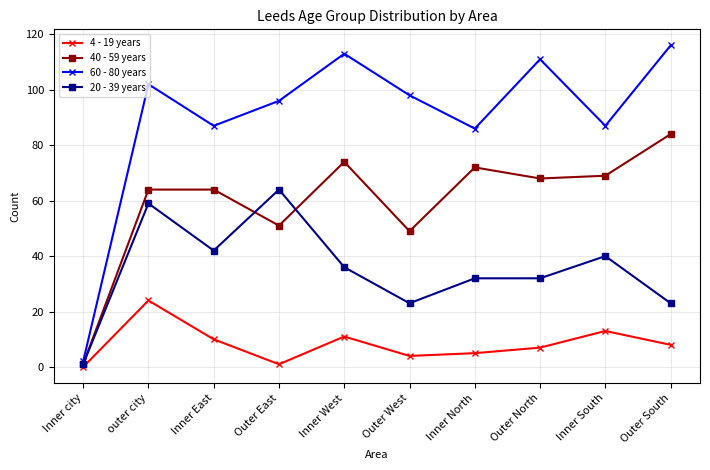

Reading right to left, what are all the values shown in this chart?

4 - 19 years: 8	13	7	5	4	11	1	10	24	0
40 - 59 years: 84	69	68	72	49	74	51	64	64	1
60 - 80 years: 116	87	111	86	98	113	96	87	102	2
20 - 39 years: 23	40	32	32	23	36	64	42	59	1